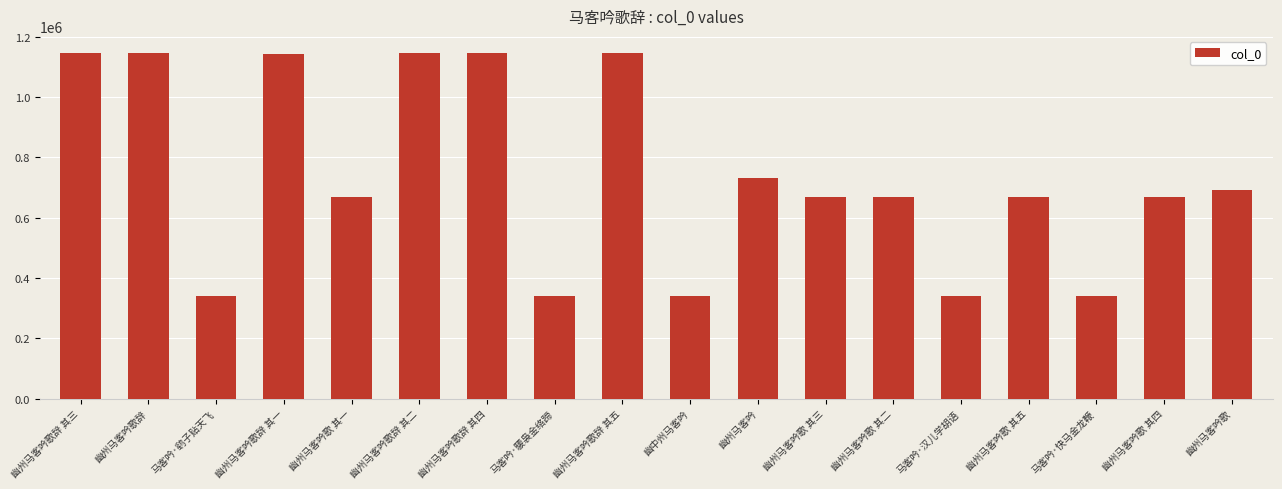

The chart shows a value of 1145151 at 幽州马客吟歌辞 其二. True or false?

True